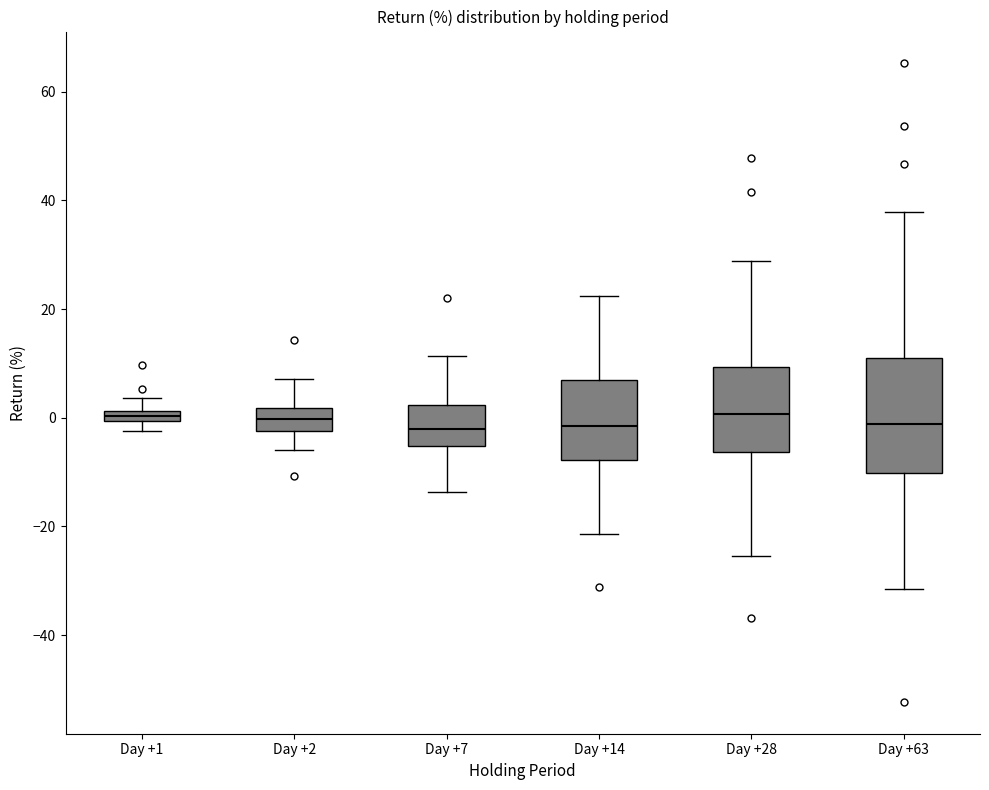

Where does the median line of the box for Day +63 sit on the y-axis? The values are not printed on the chart, so give them approximately, as read against the axis.

-2